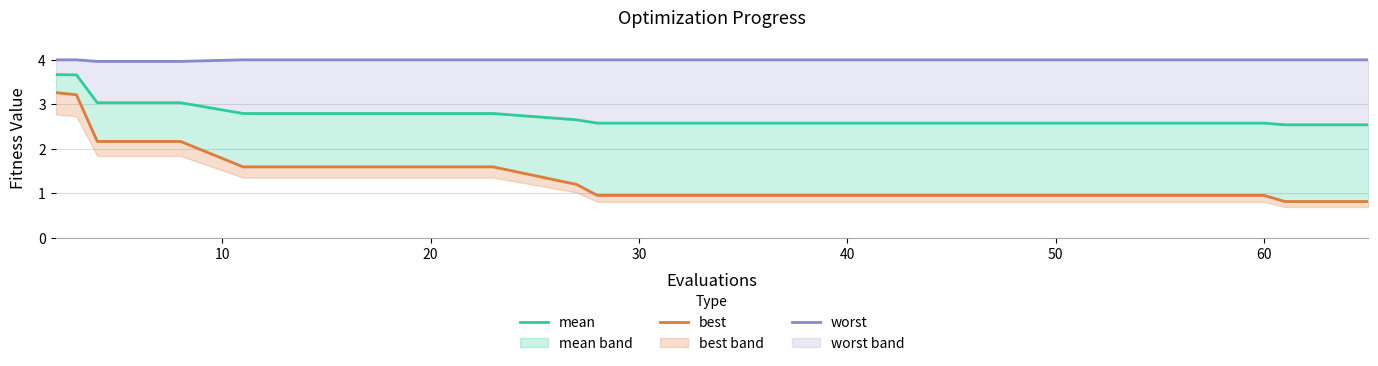

Which series has the widest spread of values?

best